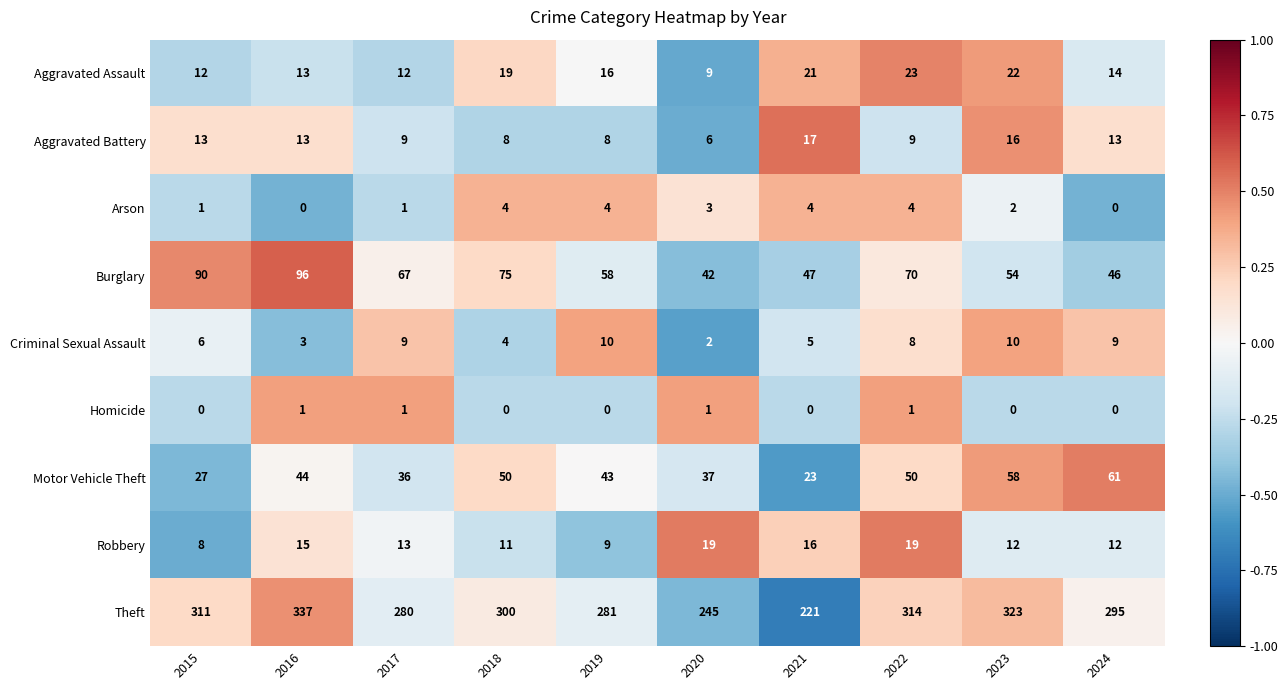

Rank the series by their maximum value, from highest to lowest.

Theft, Burglary, Motor Vehicle Theft, Aggravated Assault, Robbery, Aggravated Battery, Criminal Sexual Assault, Arson, Homicide